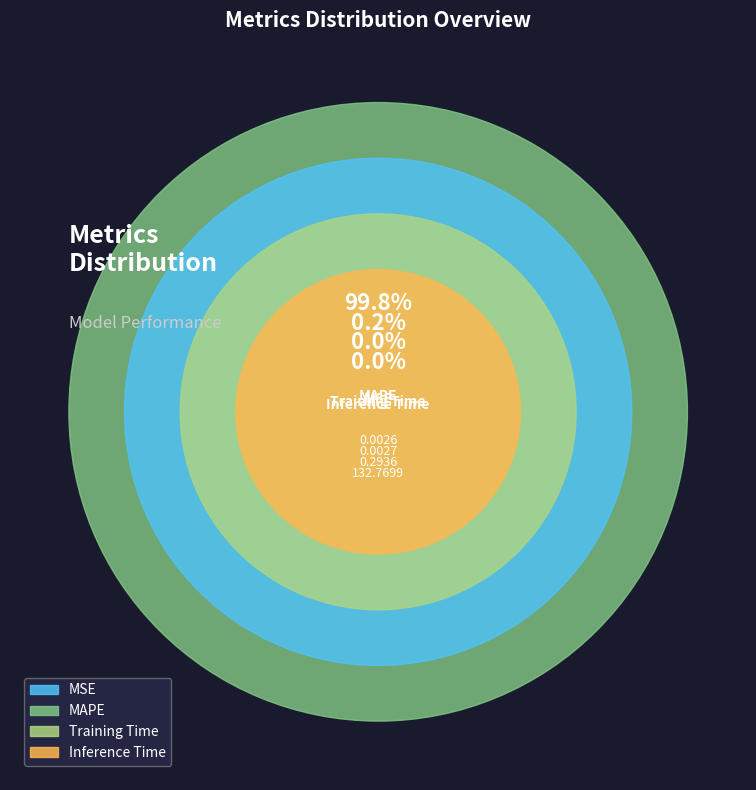

Count the number of slices in the pie.

4